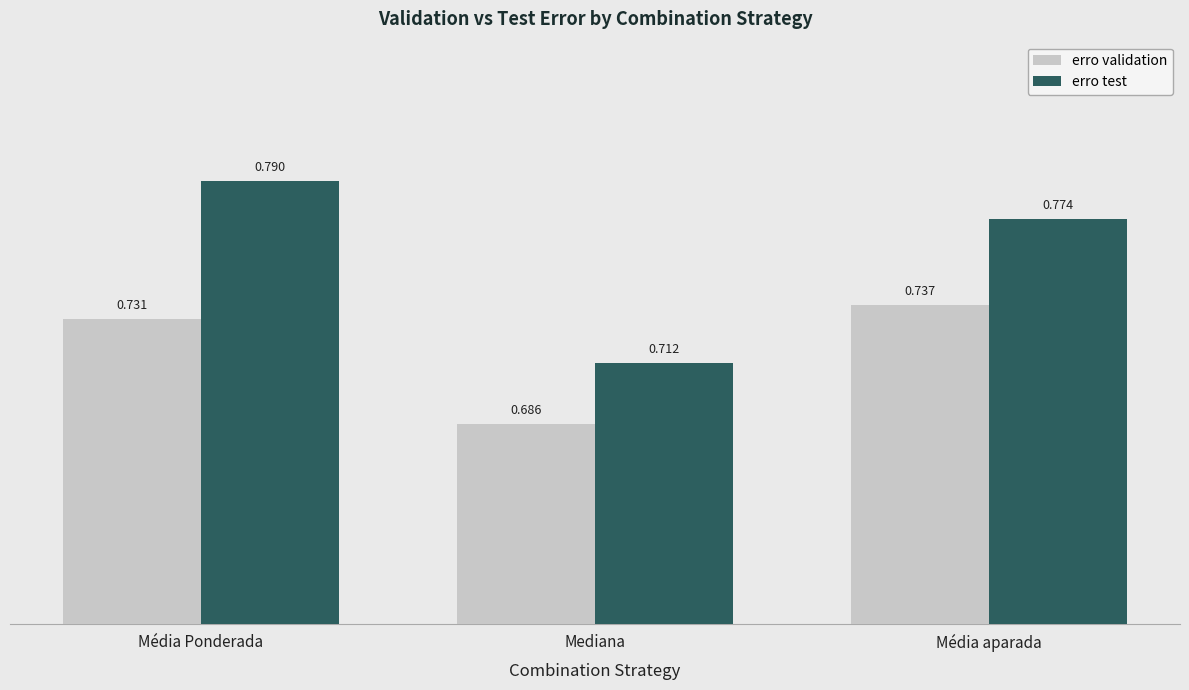

Where is erro validation nearest to the value 0?

Mediana